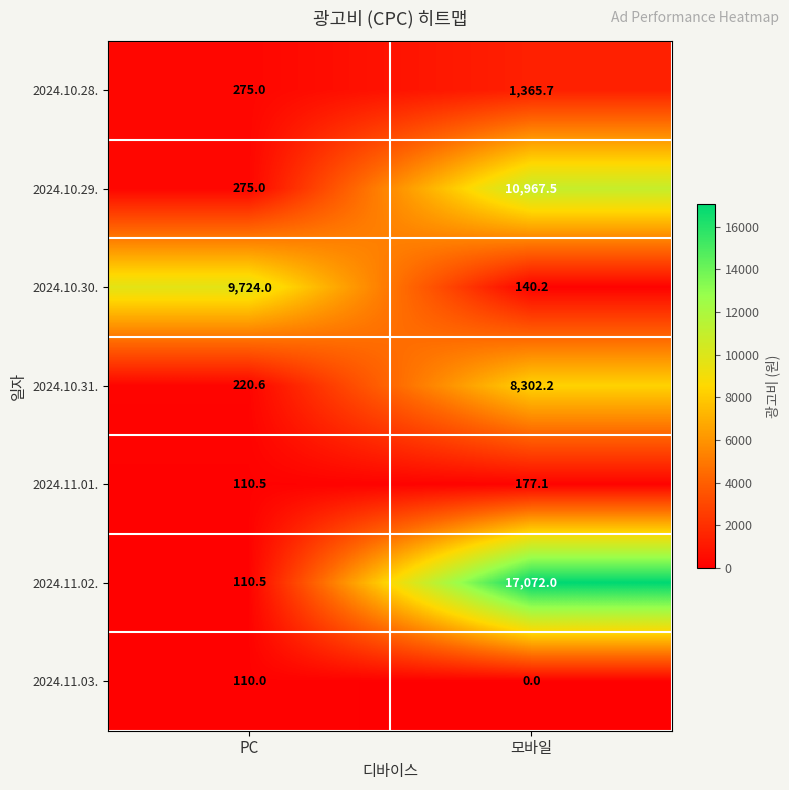

Reading left to right, what are all the values shown in this chart?

2024.10.28.: 275.0	1365.7
2024.10.29.: 275.0	10967.5
2024.10.30.: 9724.0	140.2
2024.10.31.: 220.6	8302.2
2024.11.01.: 110.5	177.1
2024.11.02.: 110.5	17072.0
2024.11.03.: 110.0	0.0